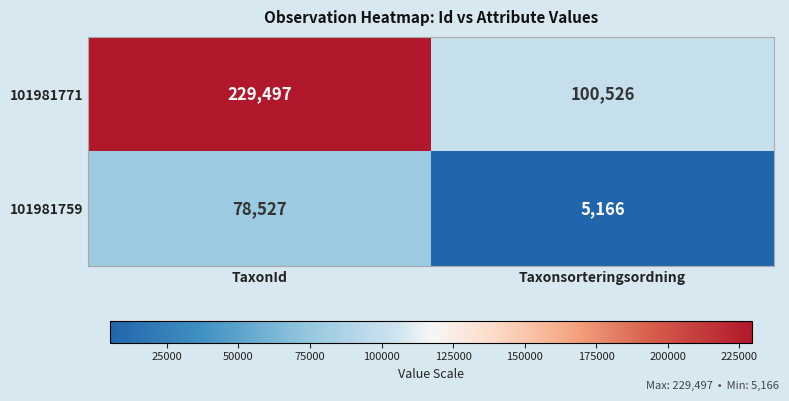

What is the difference between the 101981759 values at TaxonId and Taxonsorteringsordning?

73361